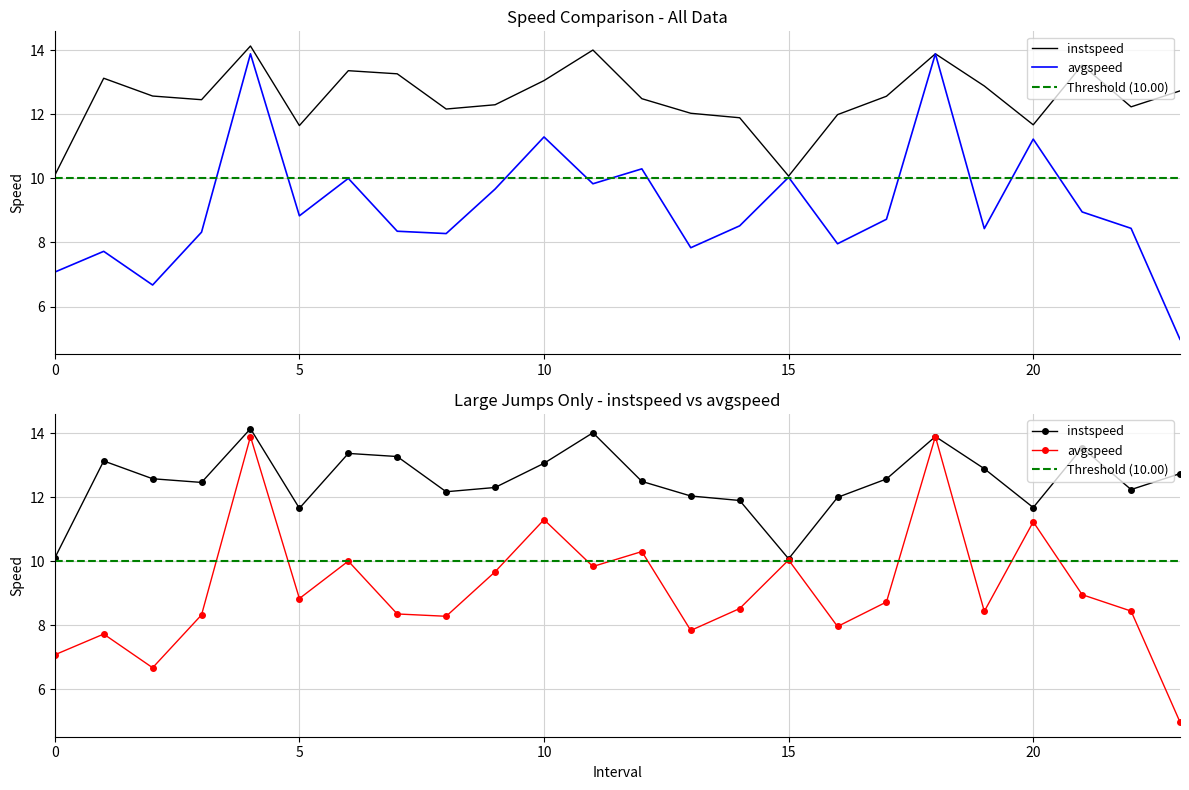

Does the chart have visible grid lines?

Yes